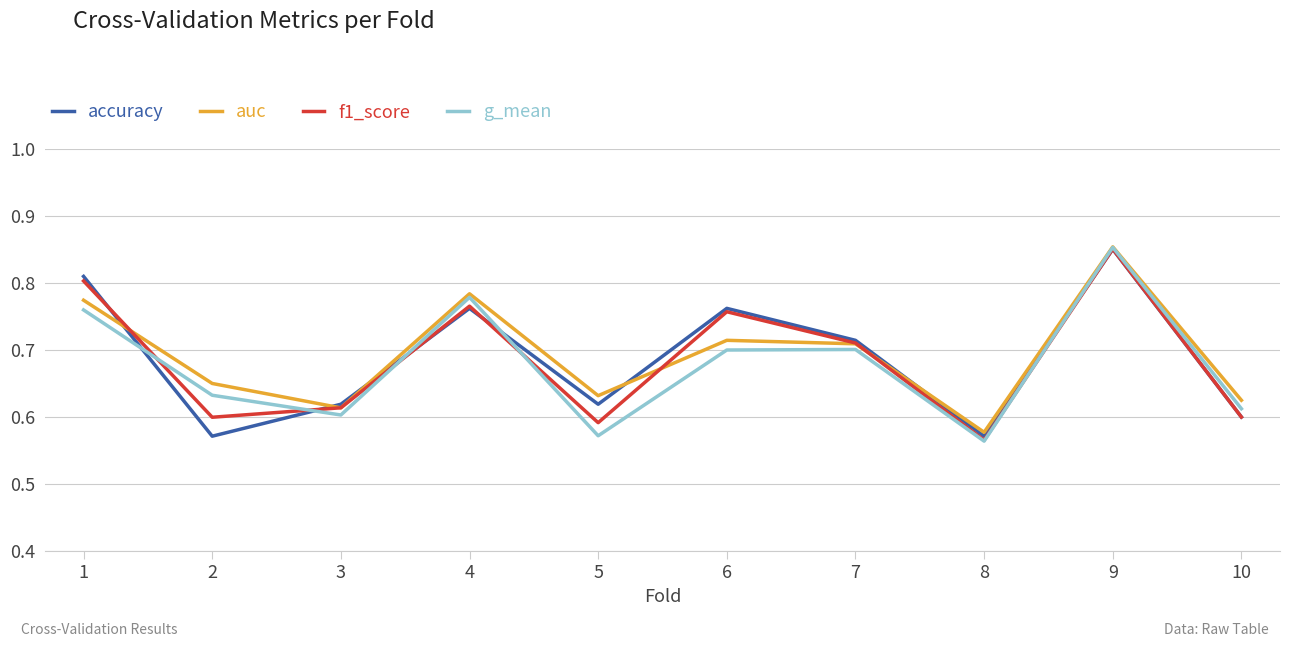

The value of g_mean at 6 is 0.2. True or false?

False